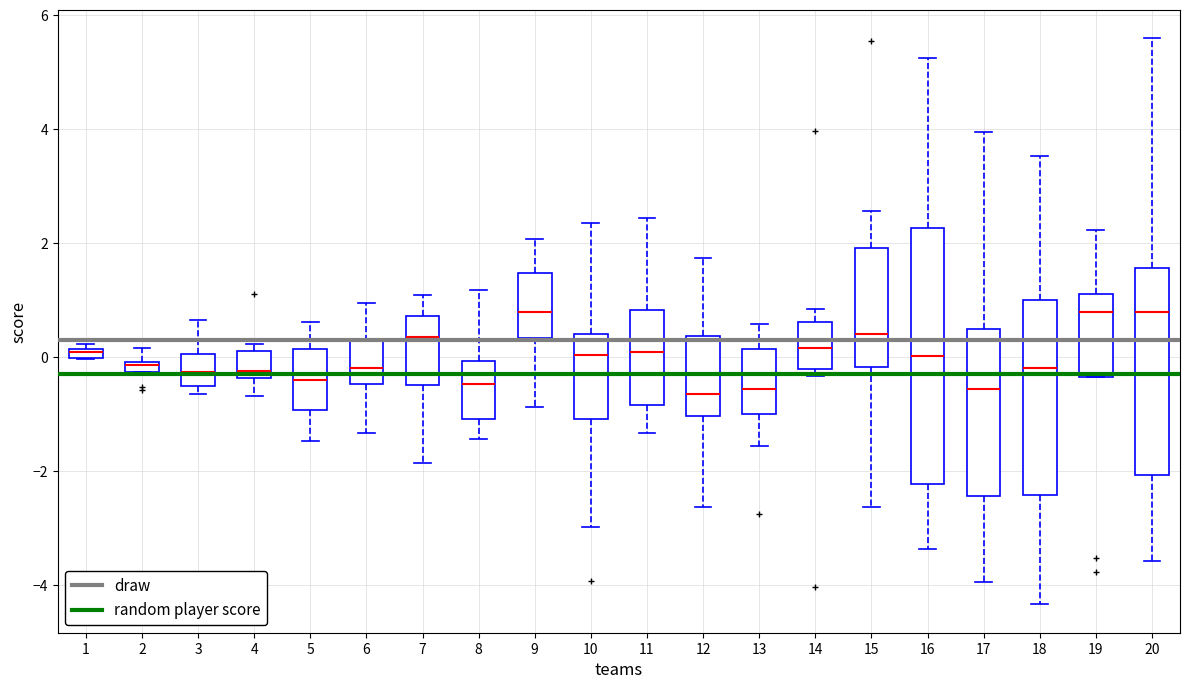

Where does the lower whisker of the box at x = 16 end on the y-axis? The values are not printed on the chart, so give them approximately, as read against the axis.

-3.4